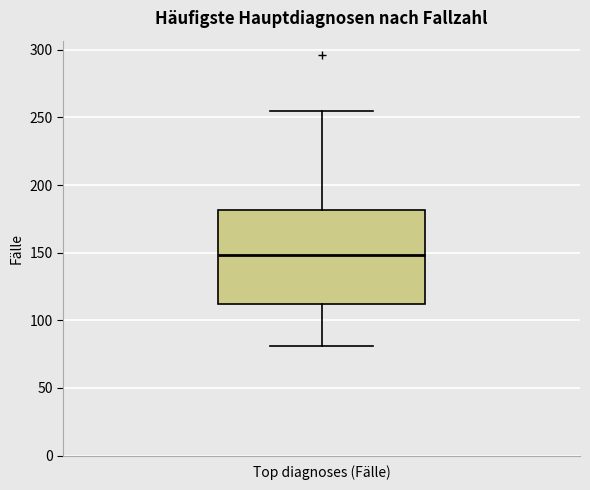

Where does the median line of the box for Top diagnoses (Fälle) sit on the y-axis? The values are not printed on the chart, so give them approximately, as read against the axis.

150